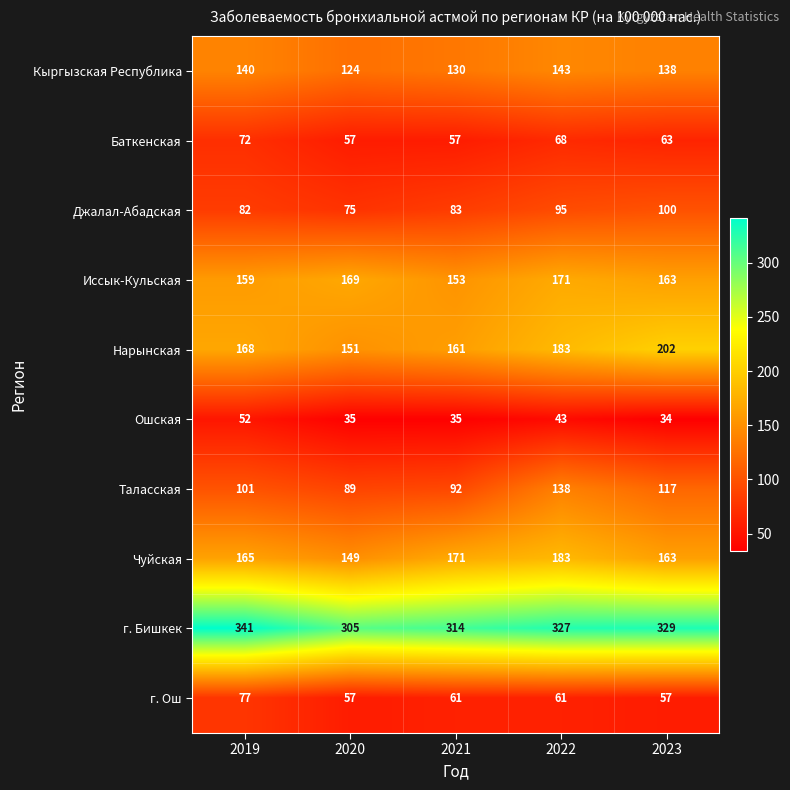

At which category is the sum across all series the highest?

2022